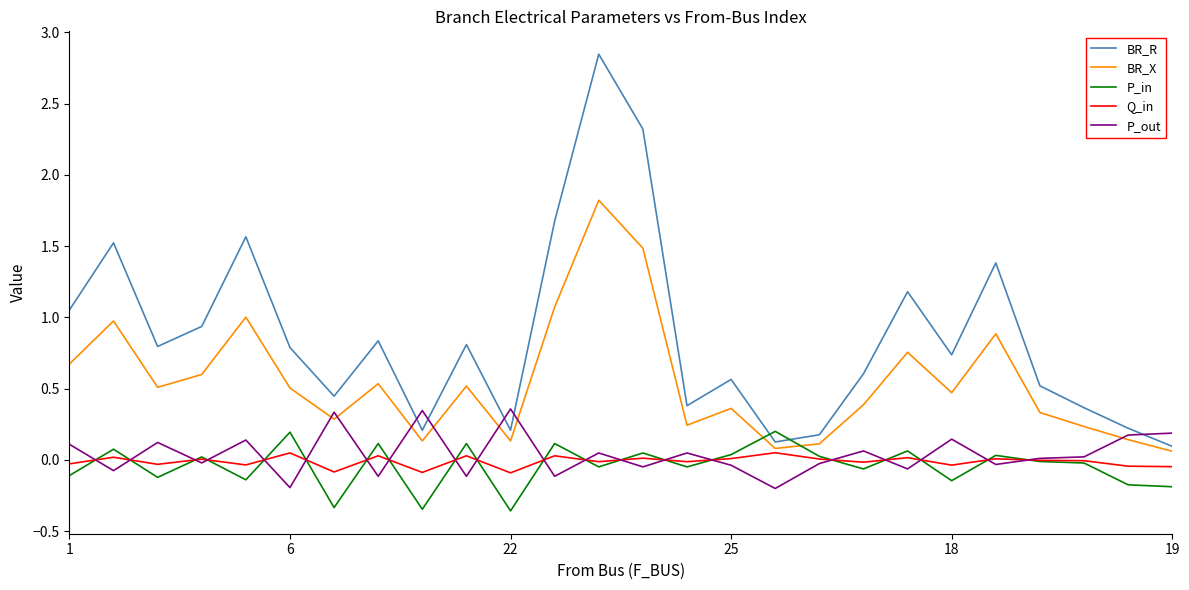

Which series has the largest range (max minus min)?

BR_R